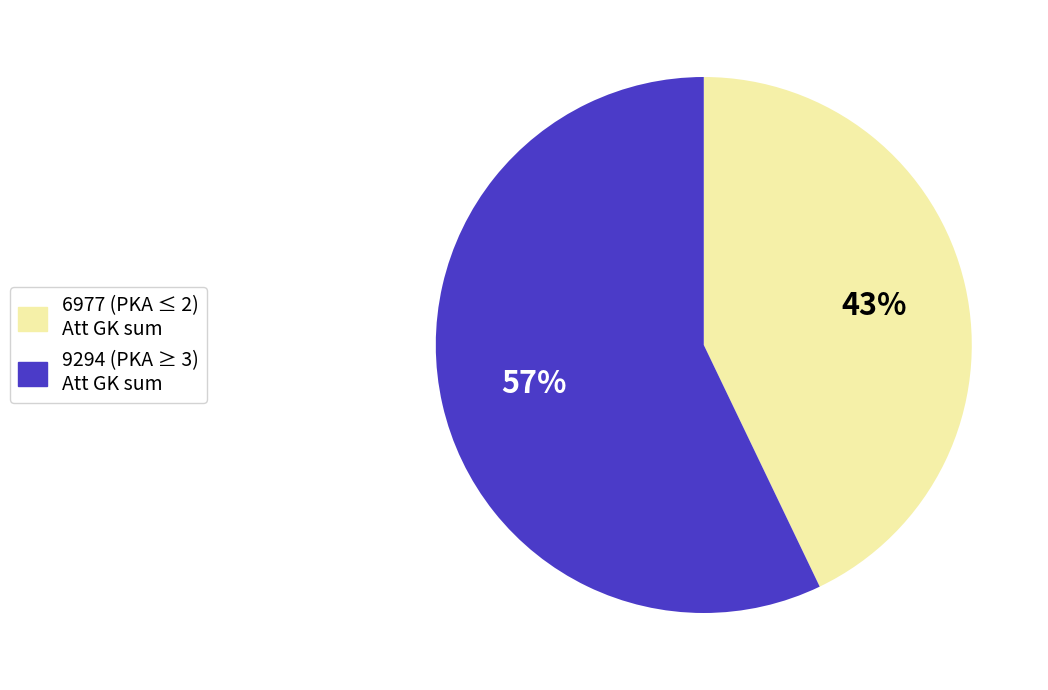

To the nearest percent, what is the difference between the largest and smallest slice percentages?

14%